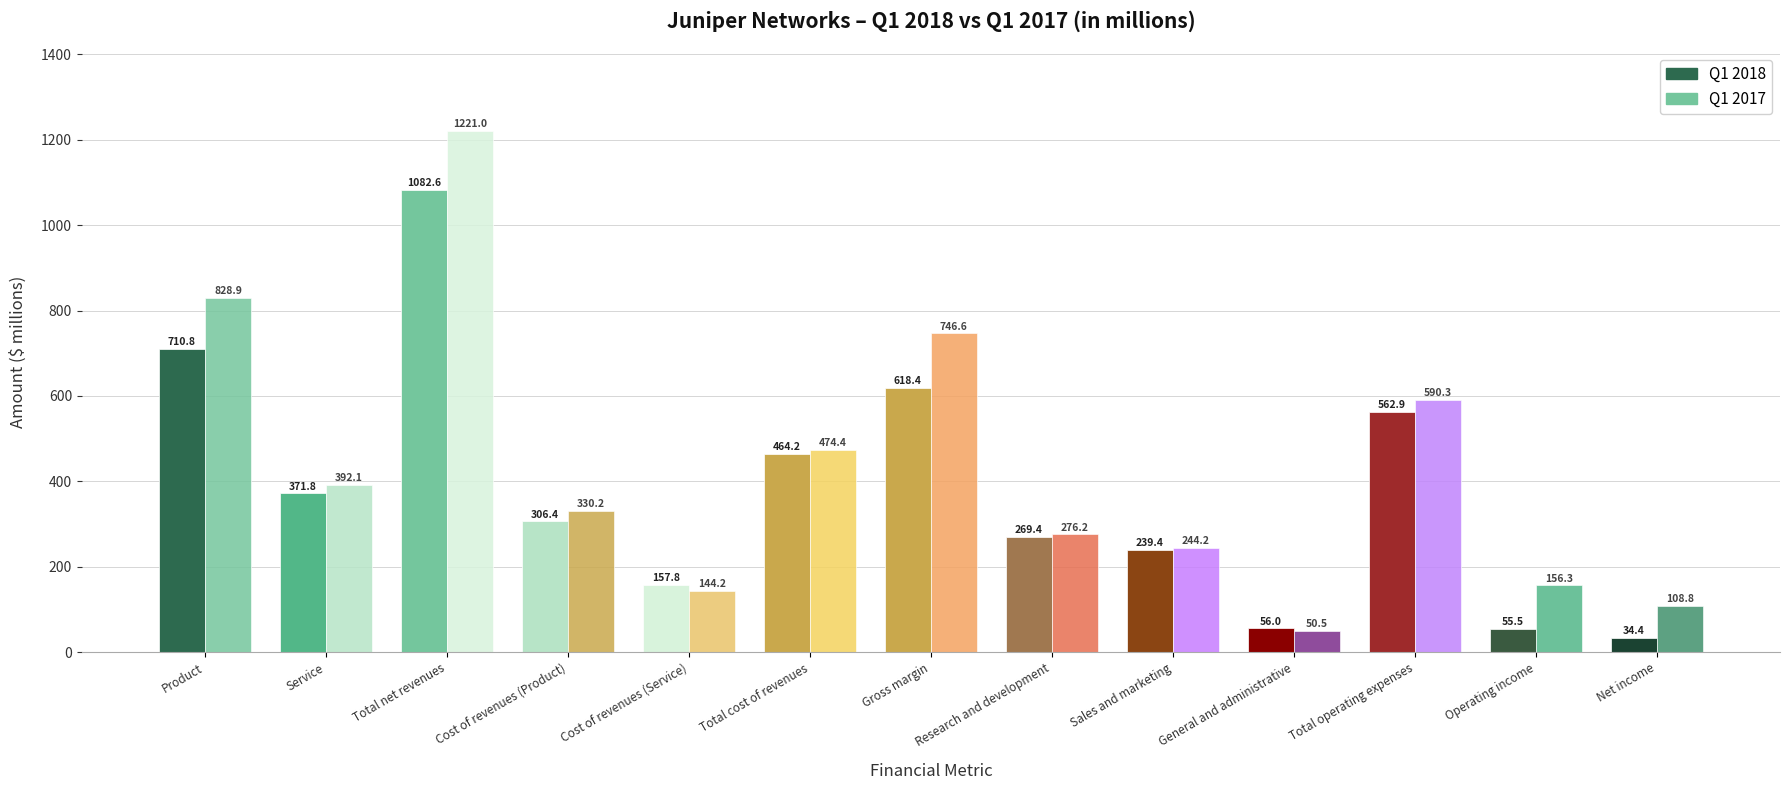

What is the sum of the Q1 2018 values at Gross margin and General and administrative?

674.4